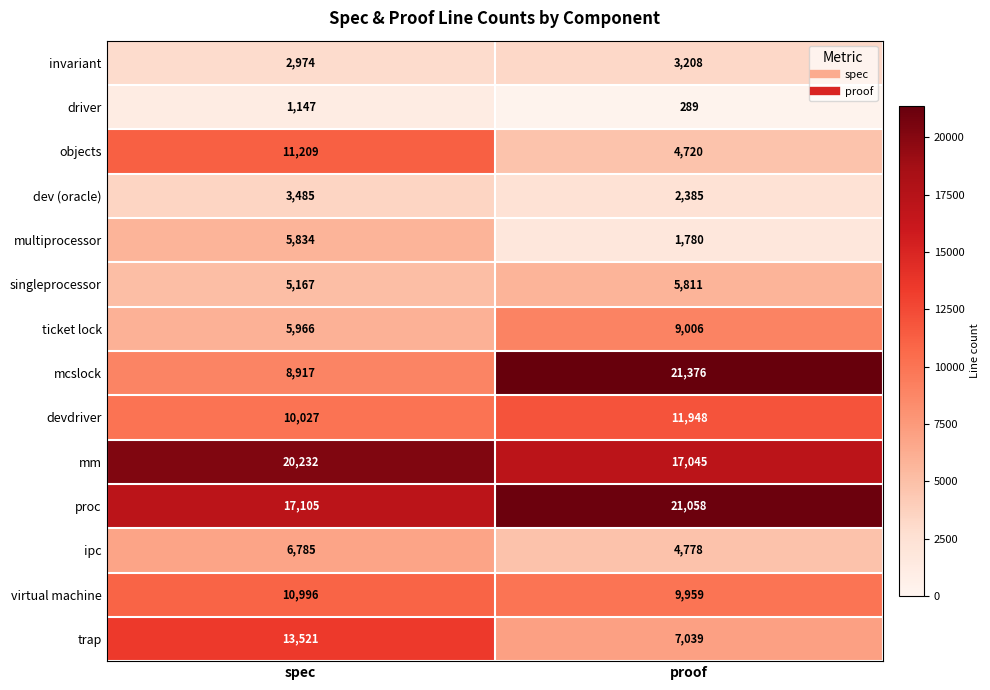

Which series has the largest total across all categories?

proc